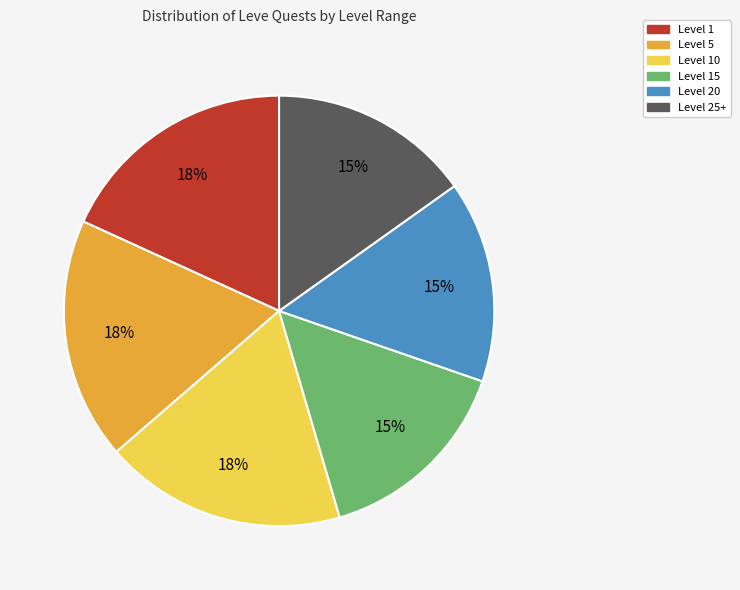

To the nearest percent, what is the difference between the largest and smallest slice percentages?

3%